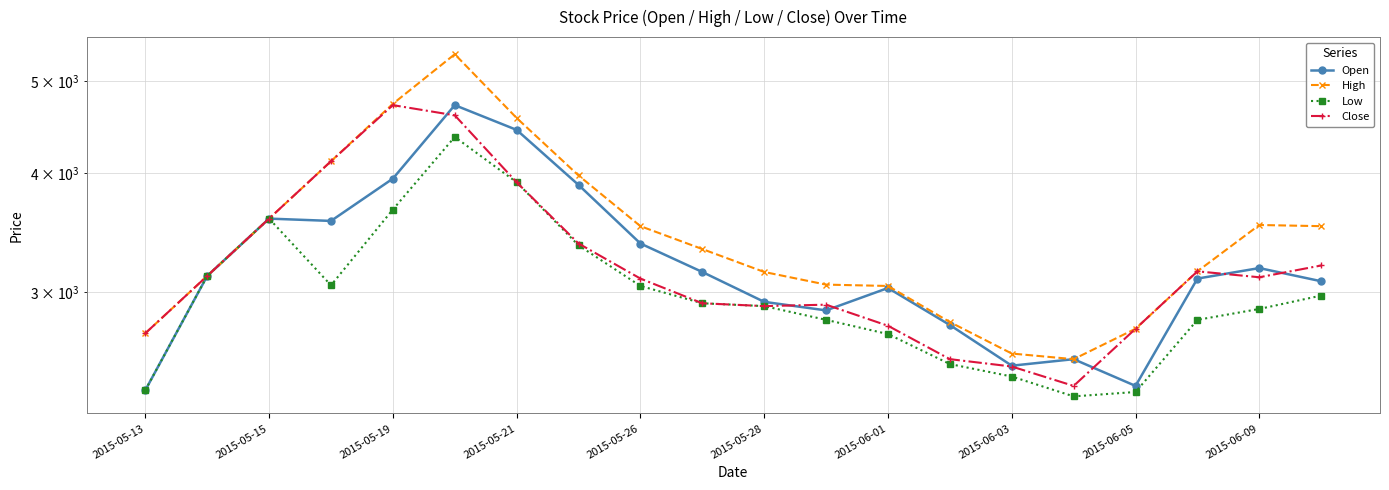

True or false: High has more than 0 points higher than both neighbors.

True